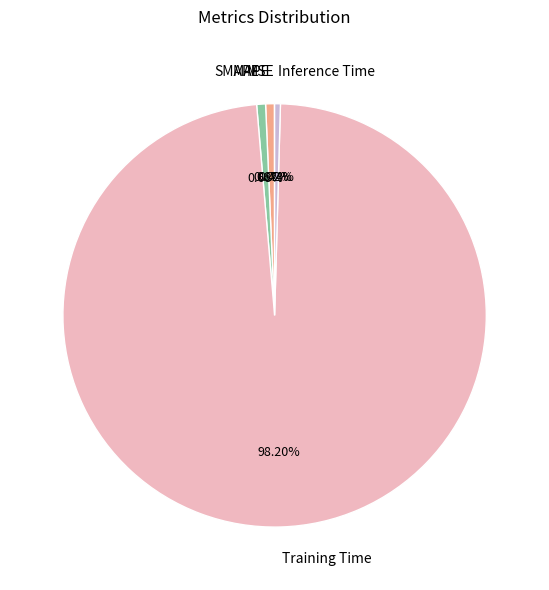

What is the largest slice in the pie chart?

Training Time